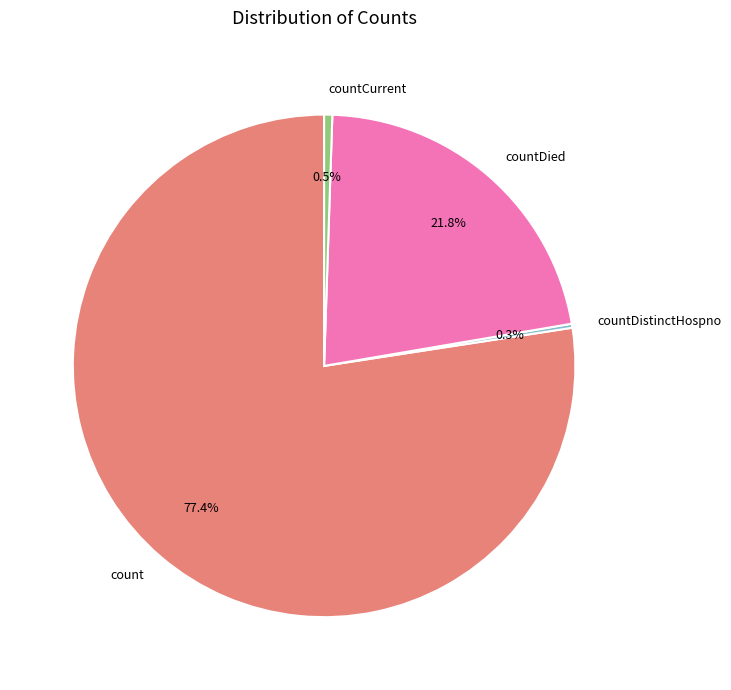

What percentage is NOT represented by countCurrent?

99.5%